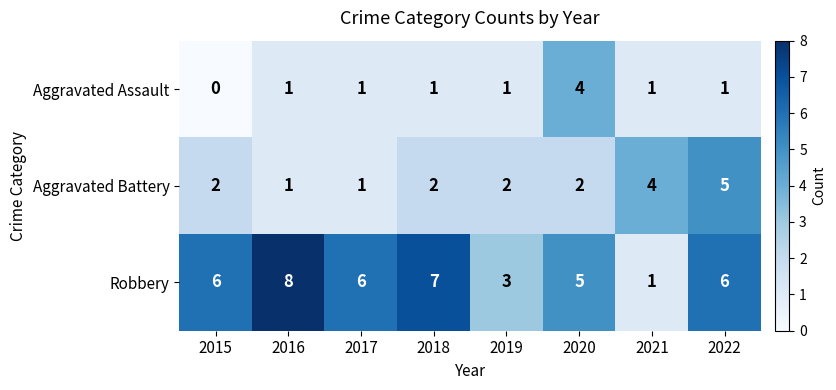

How many data points does each series have?

8